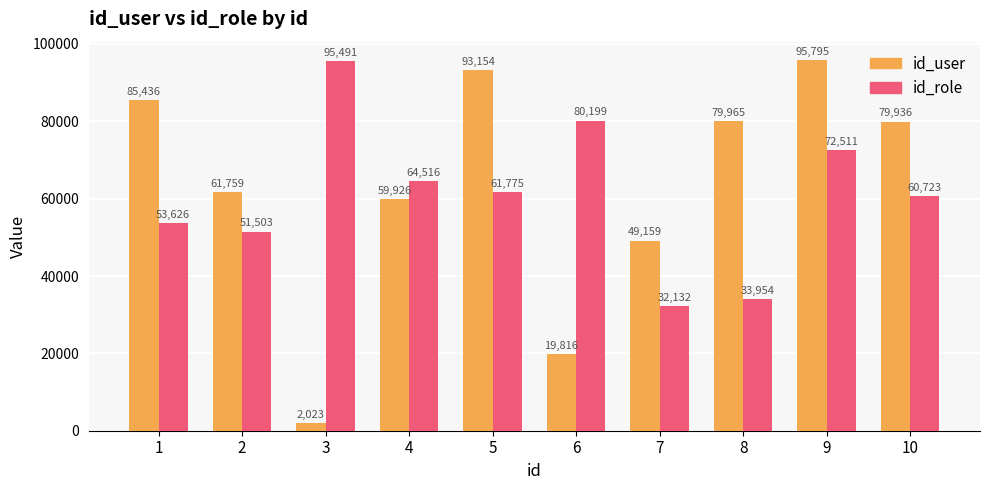

At 6, list the series in order from largest to smallest.

id_role, id_user